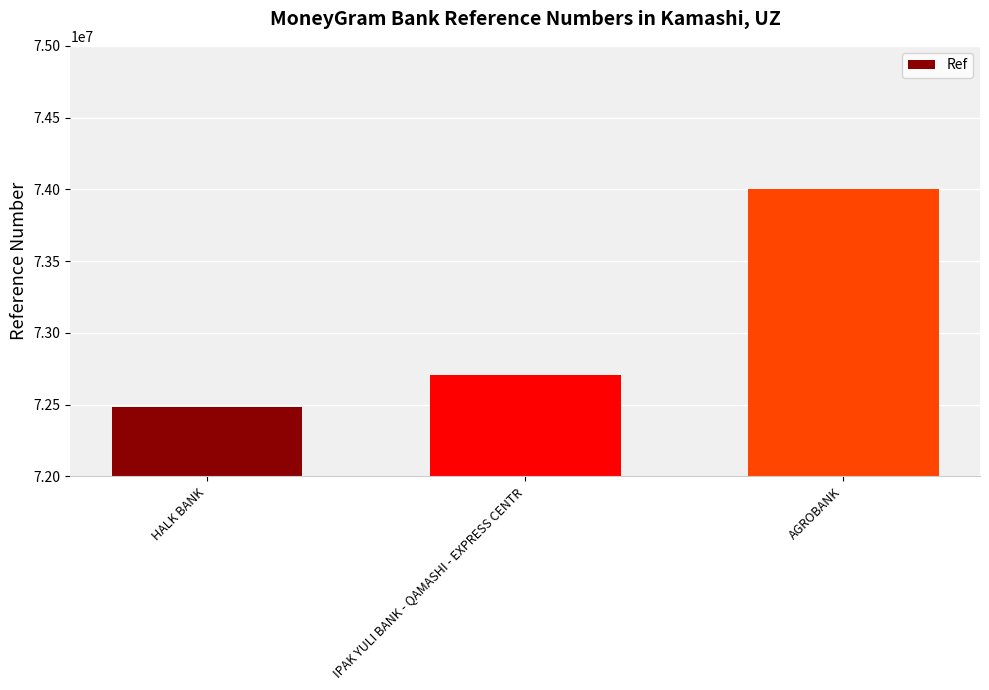

Between HALK BANK and IPAK YULI BANK - QAMASHI - EXPRESS CENTR, which is larger?

IPAK YULI BANK - QAMASHI - EXPRESS CENTR